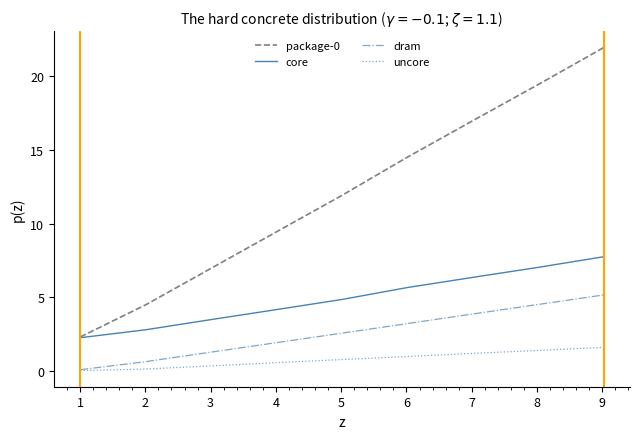

True or false: dram and package-0 cross at least once.

False